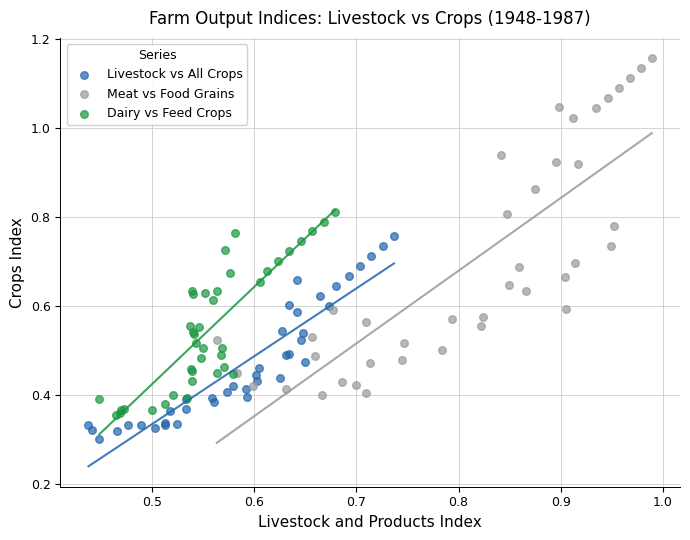

Which series has the largest Y range (max minus min)?

Meat vs Food Grains